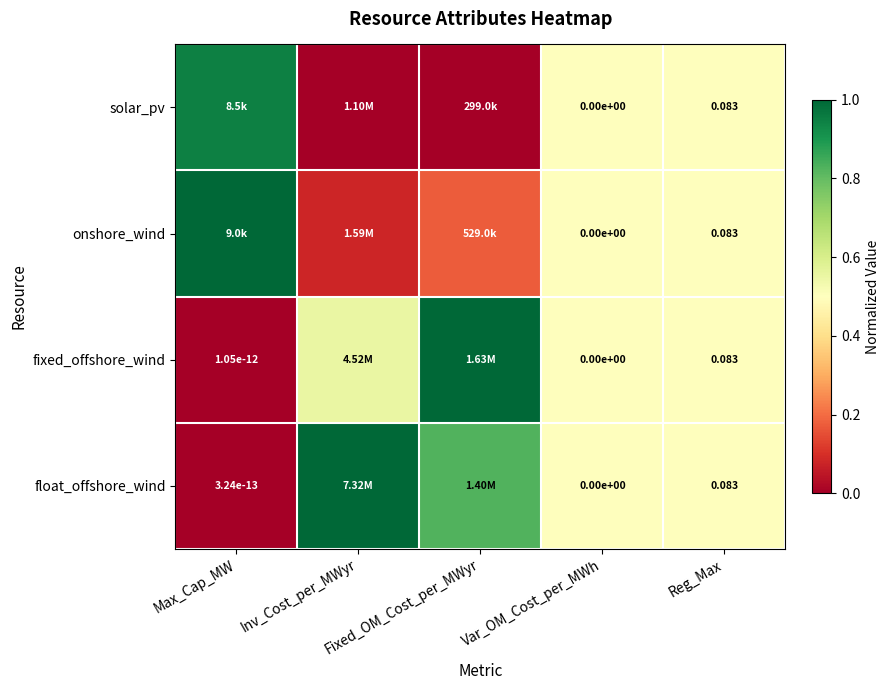

Count the number of categories in the chart.

5